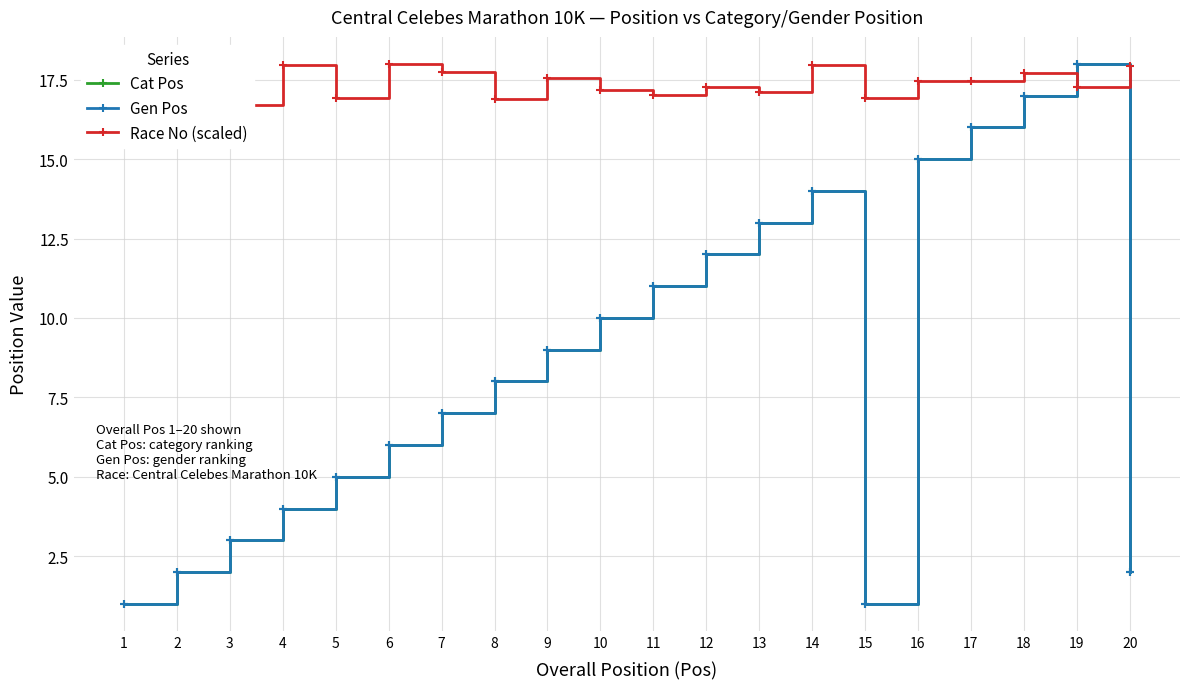

Reading left to right, transcribe all the data shown in this chart.

Cat Pos: 1=1.0	2=2.0	3=3.0	4=4.0	5=5.0	6=6.0	7=7.0	8=8.0	9=9.0	10=10.0	11=11.0	12=12.0	13=13.0	14=14.0	15=1.0	16=15.0	17=16.0	18=17.0	19=18.0	20=2.0
Gen Pos: 1=1.0	2=2.0	3=3.0	4=4.0	5=5.0	6=6.0	7=7.0	8=8.0	9=9.0	10=10.0	11=11.0	12=12.0	13=13.0	14=14.0	15=1.0	16=15.0	17=16.0	18=17.0	19=18.0	20=2.0
Race No (scaled): 1=18.0	2=17.6	3=16.7	4=18.0	5=16.9	6=18.0	7=17.7	8=16.9	9=17.5	10=17.2	11=17.0	12=17.3	13=17.1	14=17.9	15=16.9	16=17.5	17=17.5	18=17.7	19=17.3	20=17.9